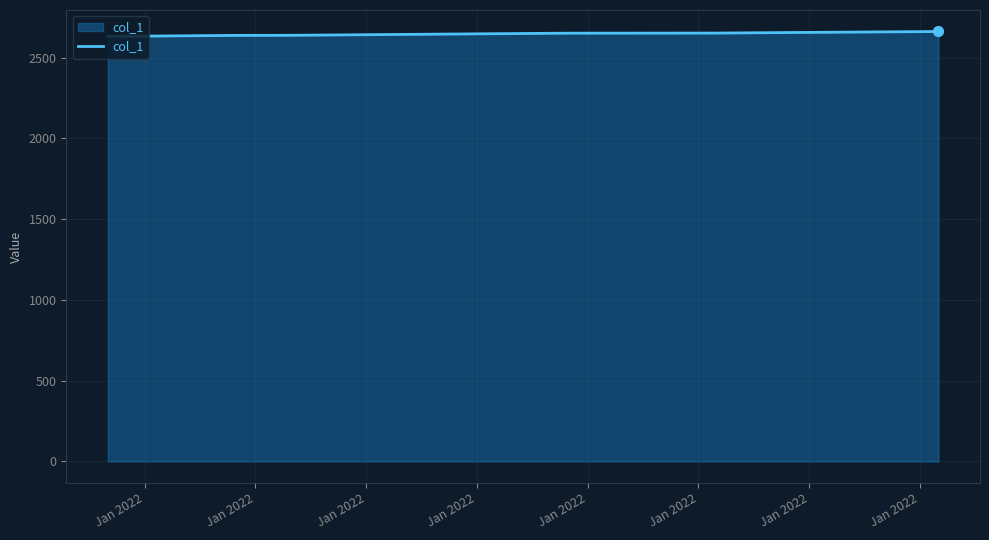

What is the smallest value displayed?

2632.2